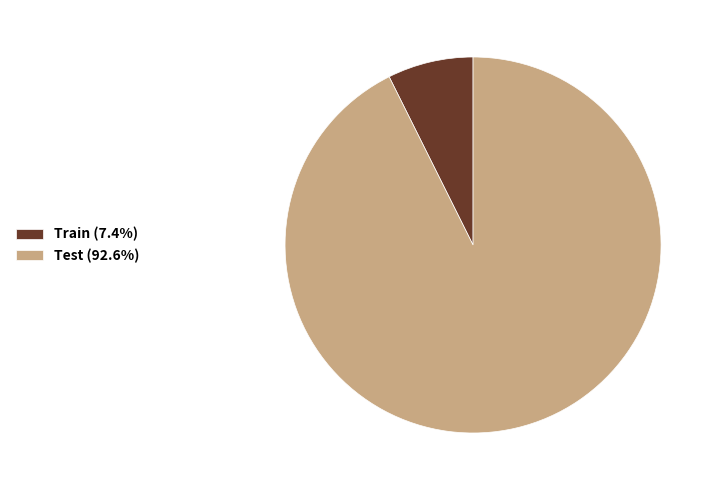

Is the sum of Test and Train greater than half?

Yes